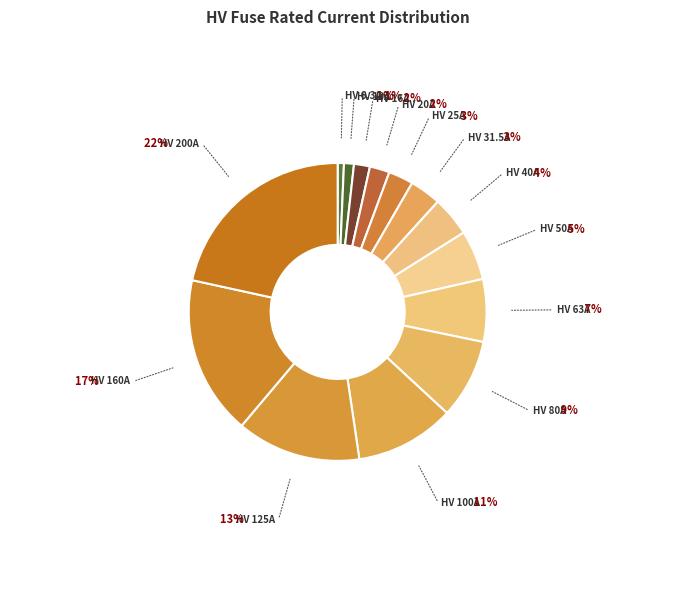

Which category has the smallest portion of the pie?

HV 6.3A